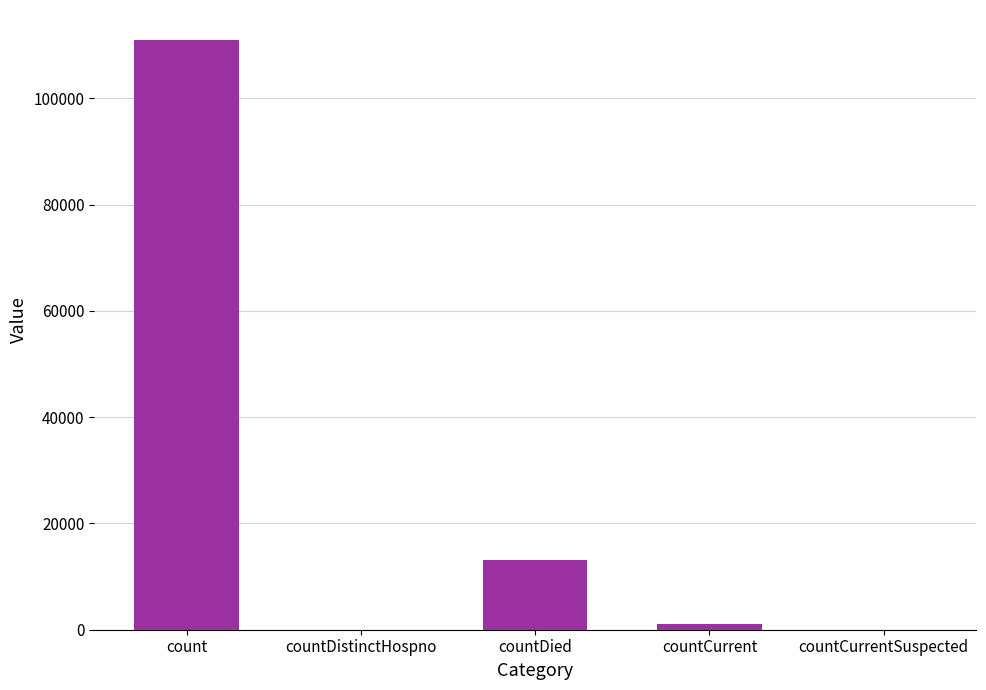

At which category does the chart reach its peak across all series?

count